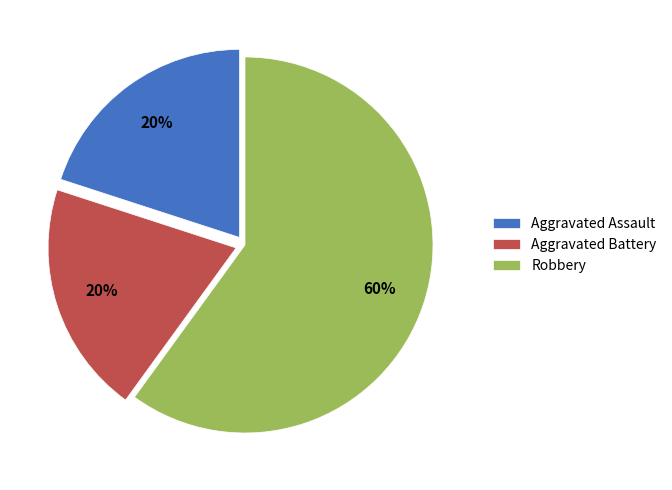

What percentage is the Aggravated Assault slice, to the nearest percent?

20%